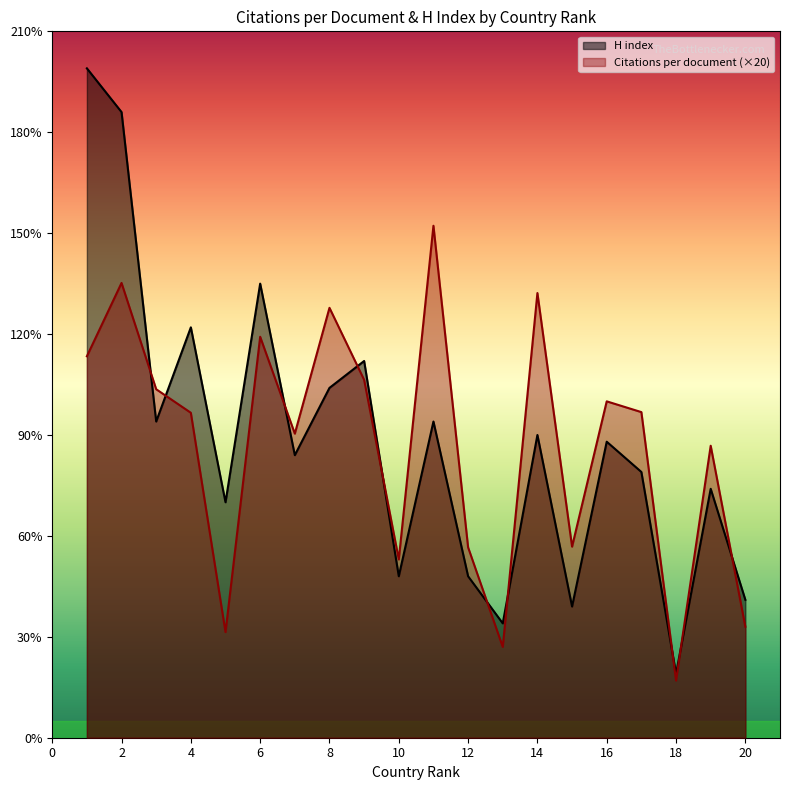

Reading left to right, what are all the values shown in this chart?

Citations per document: 1=113.4	2=135.2	3=103.6	4=96.6	5=31.4	6=119.2	7=90.4	8=127.8	9=106.4	10=53.0	11=152.2	12=56.6	13=27.0	14=132.2	15=56.8	16=100.0	17=96.8	18=17.0	19=86.8	20=33.0
H index: 1=199.0	2=186.0	3=94.0	4=122.0	5=70.0	6=135.0	7=84.0	8=104.0	9=112.0	10=48.0	11=94.0	12=48.0	13=34.0	14=90.0	15=39.0	16=88.0	17=79.0	18=19.0	19=74.0	20=41.0